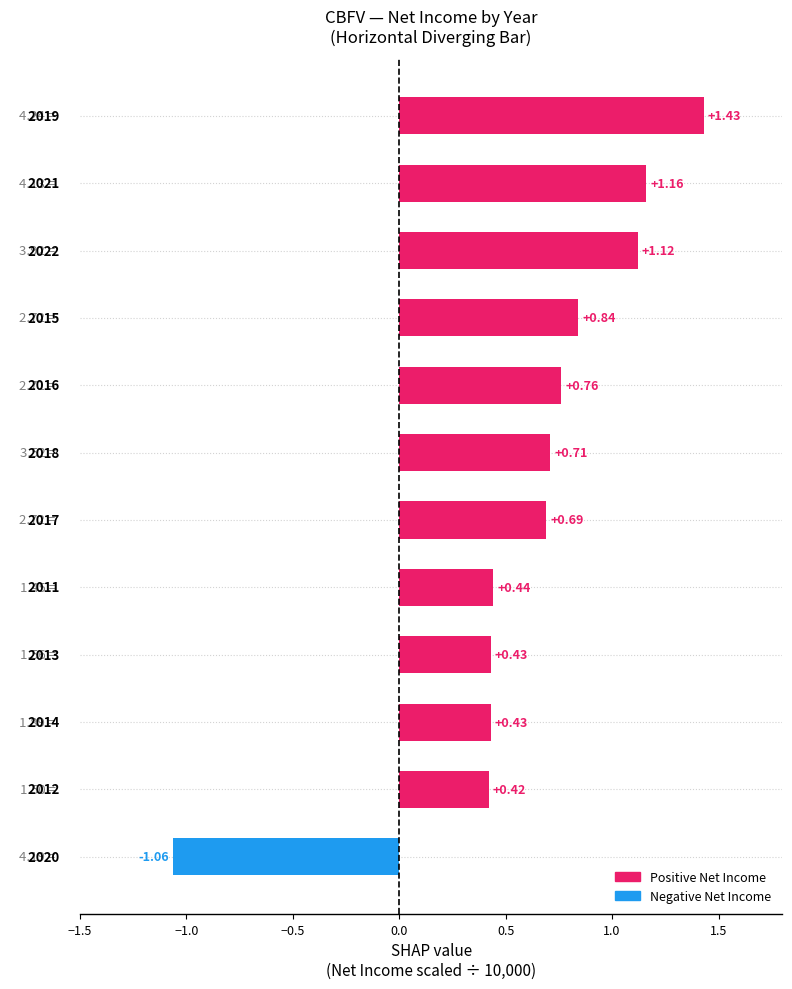

What is the average value?

0.6